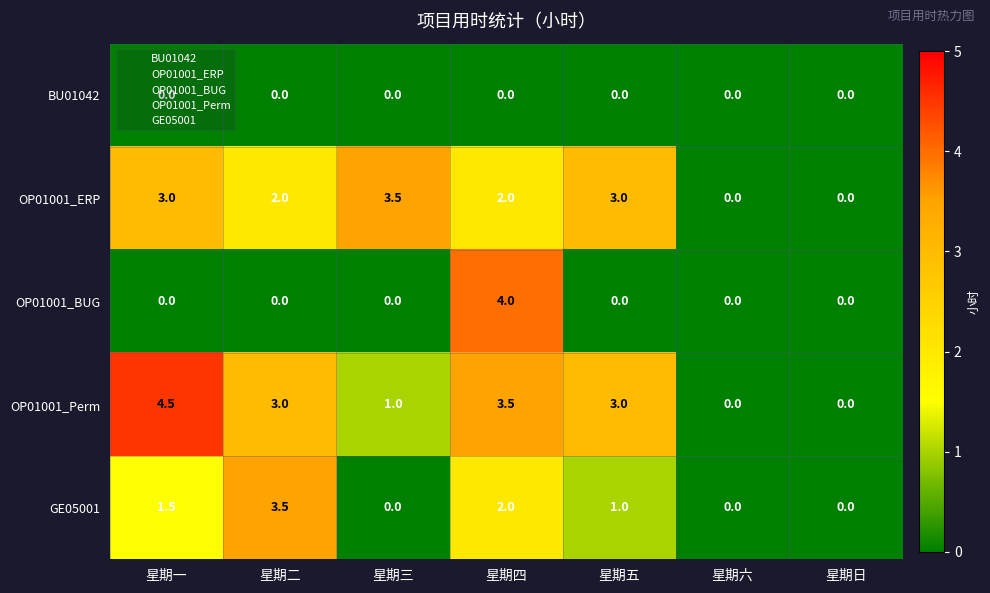

Where does the GE05001 series first go above 1?

星期一